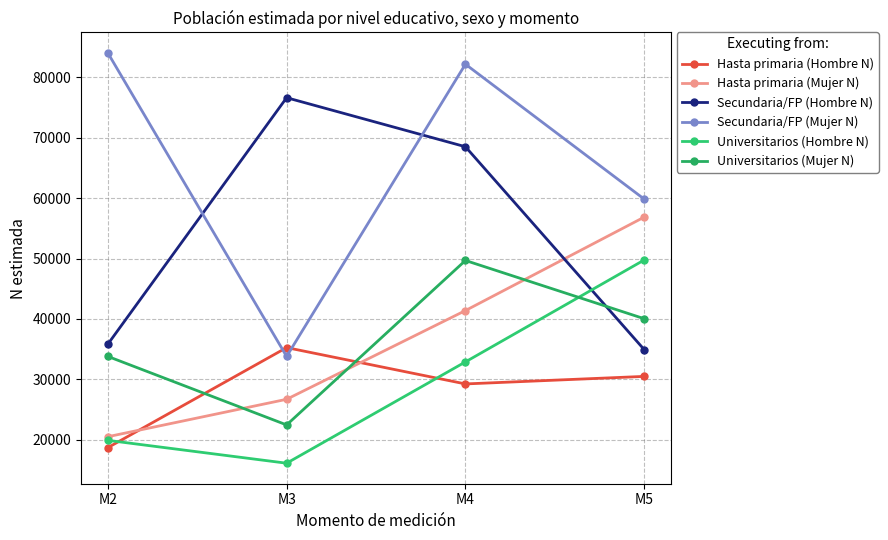

Where is Hasta primaria (Mujer N) nearest to the value 38692?

M4